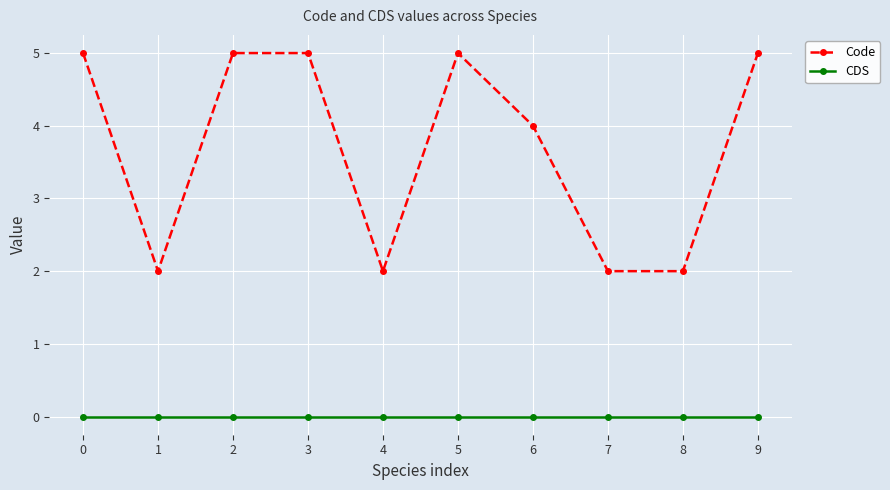

True or false: Code has a value of 5 at 3.

True